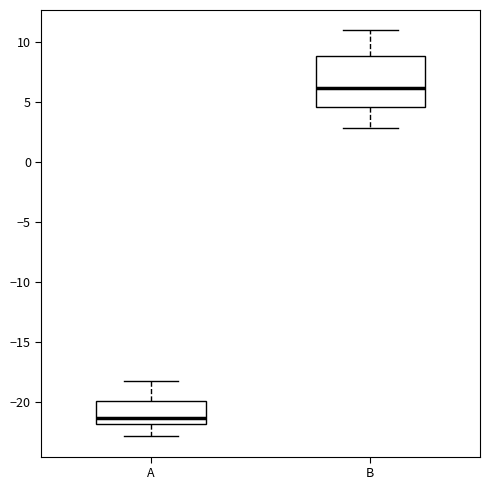

Where does the median line of the box for B sit on the y-axis? The values are not printed on the chart, so give them approximately, as read against the axis.

6.0